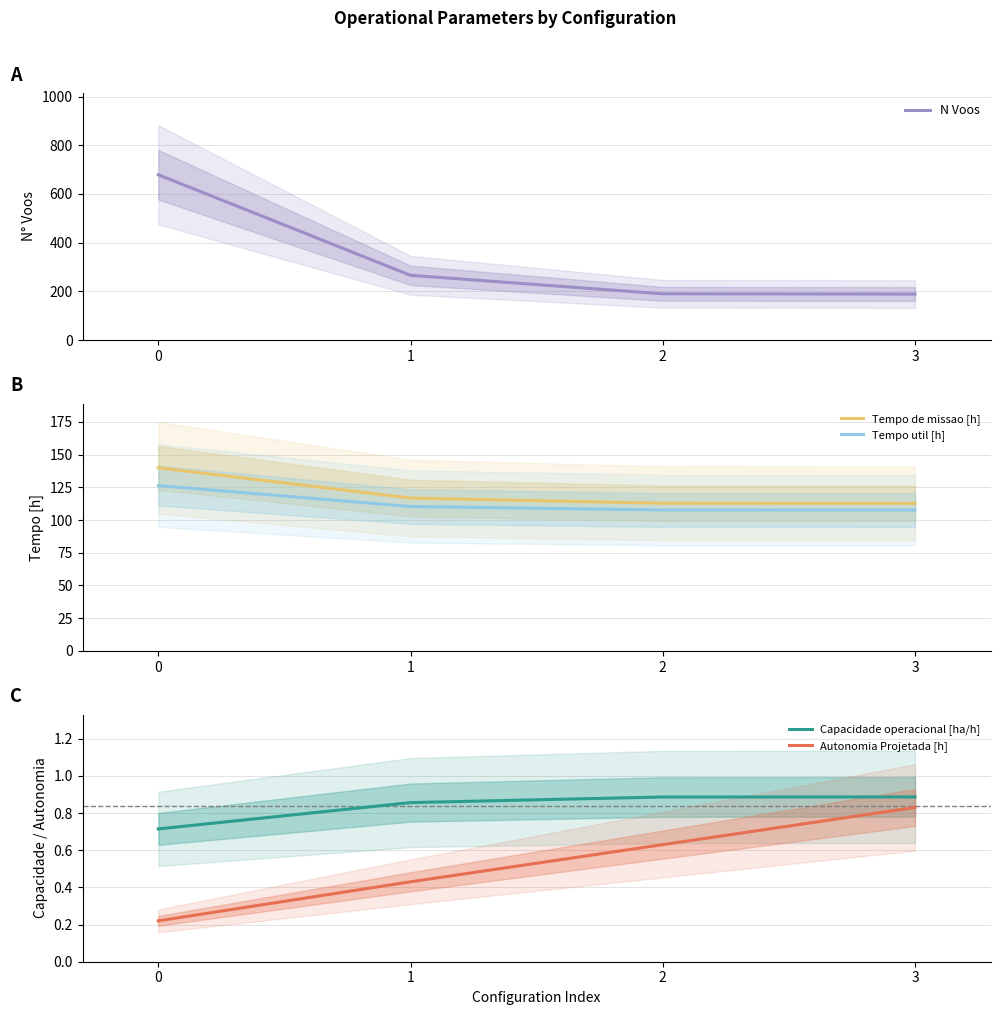

The value of Tempo util [h] at 2 is 107.7. True or false?

True